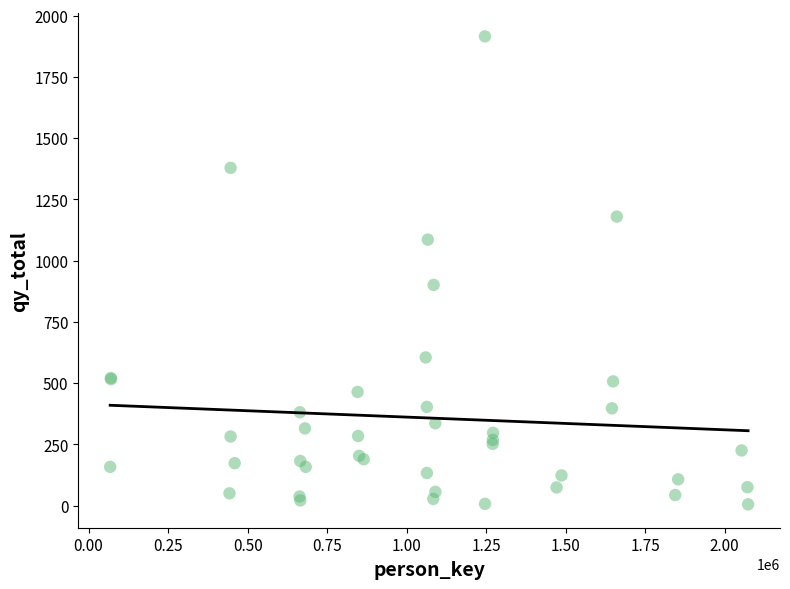

What Y value in the scatter plot is closest to 960?

901